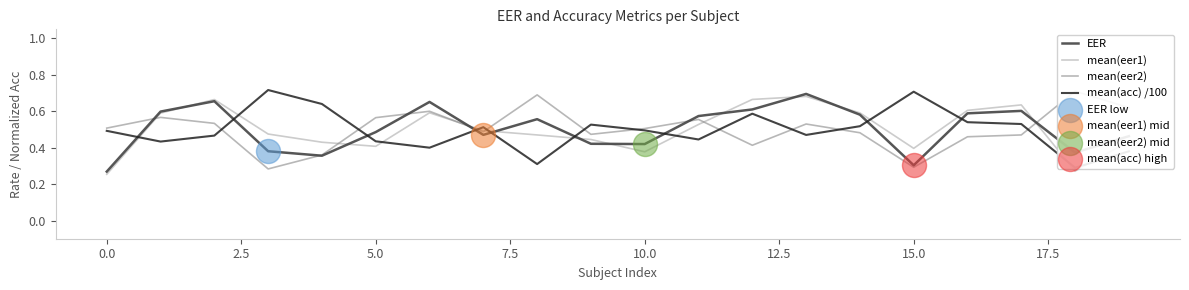

At which category is the sum across all series the highest?

13